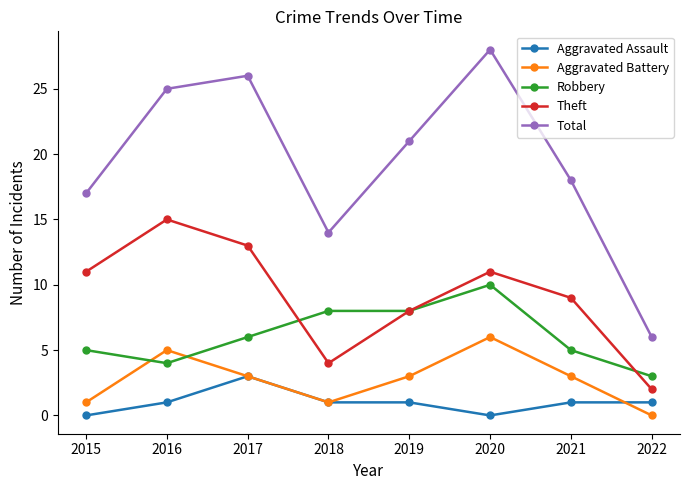

Which series has the widest spread of values?

Total